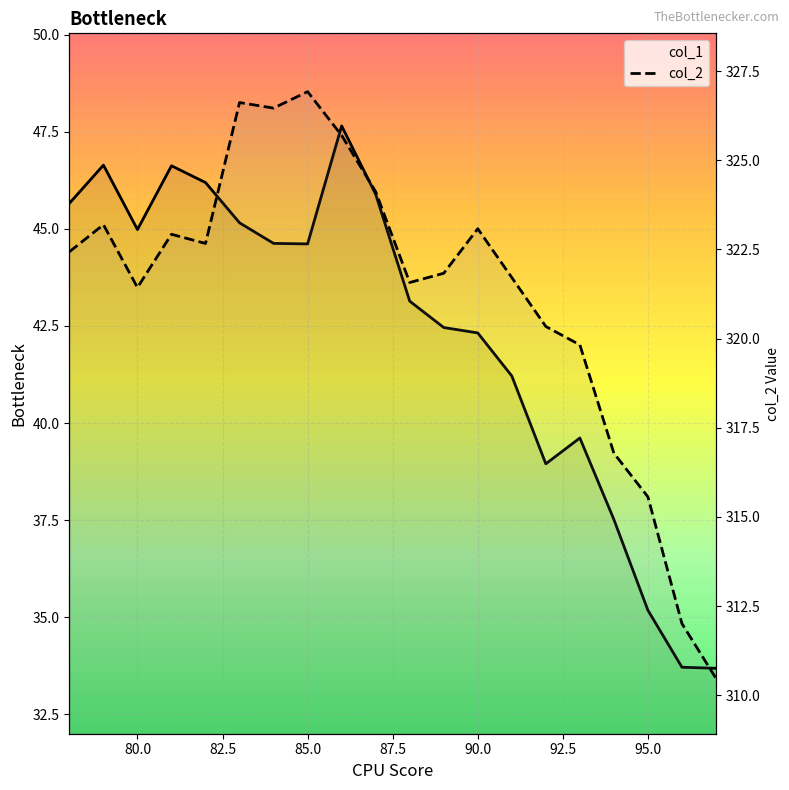

How many values in the col_2 series are below 322?

10